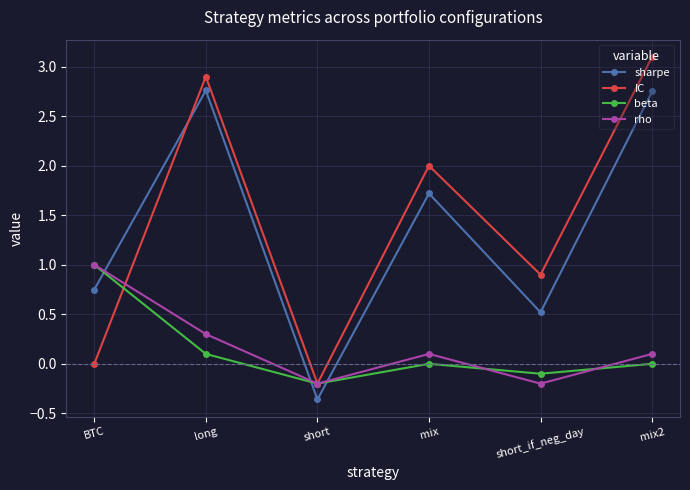

How many series are shown in this chart?

4